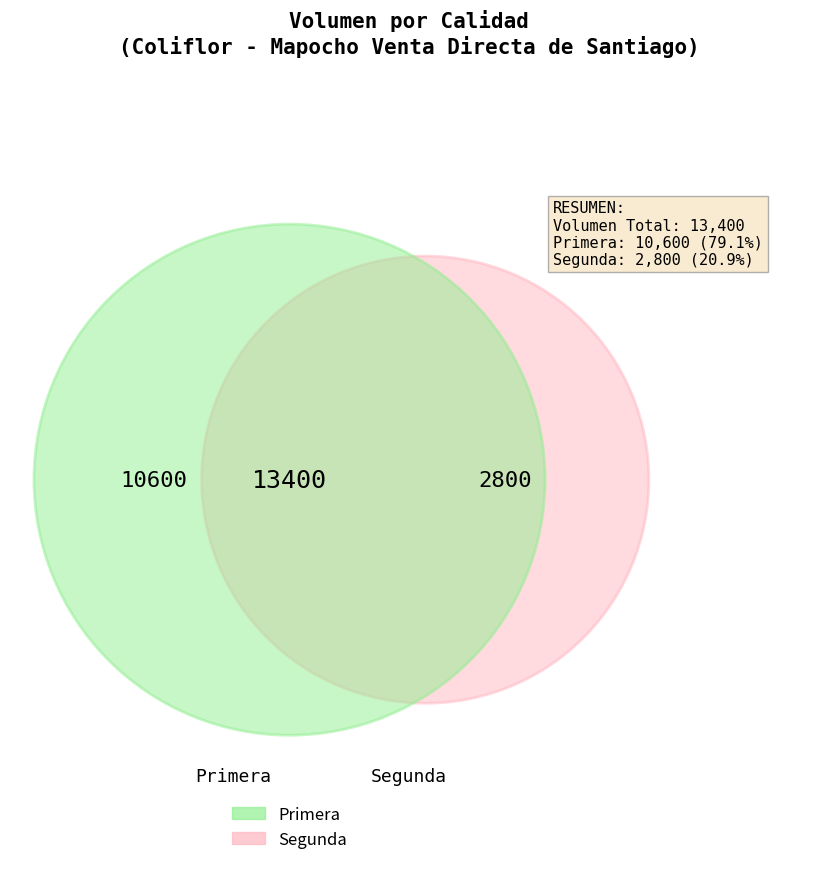

Is Segunda the majority of the pie?

No